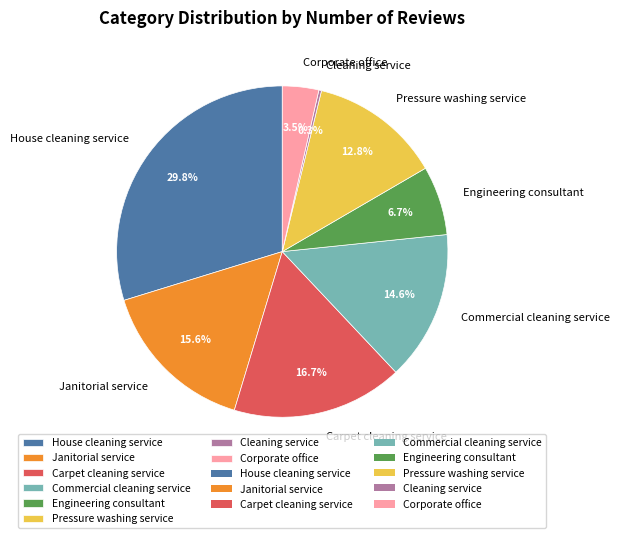

Which slice is the largest?

House cleaning service